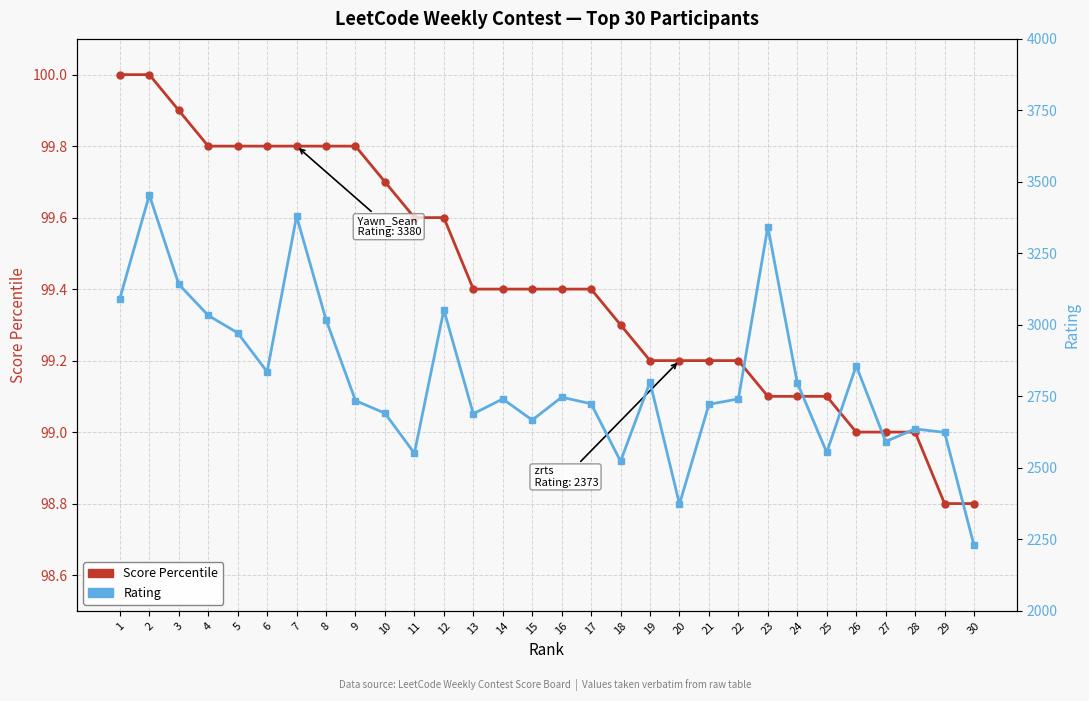

What is the total value across all series at 27?

2691.0